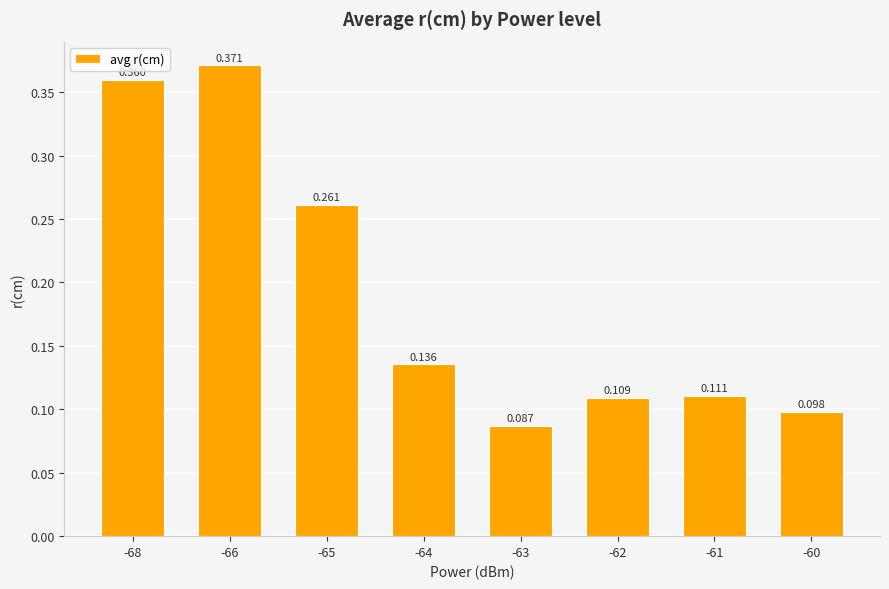

What is the change in value from -68 to -65?

-0.1